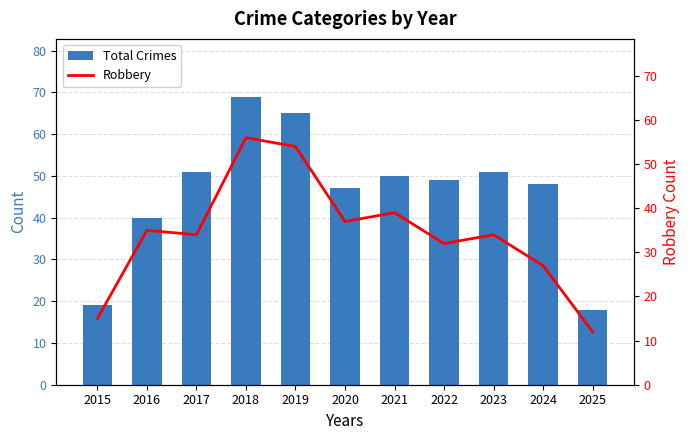

How many groups of bars are there?

11